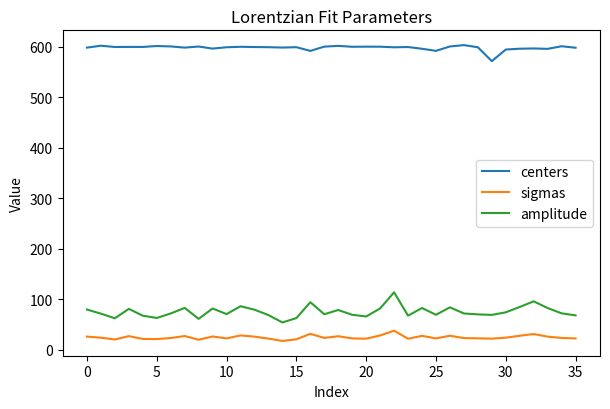

Rank the series by their maximum value, from highest to lowest.

centers, amplitude, sigmas